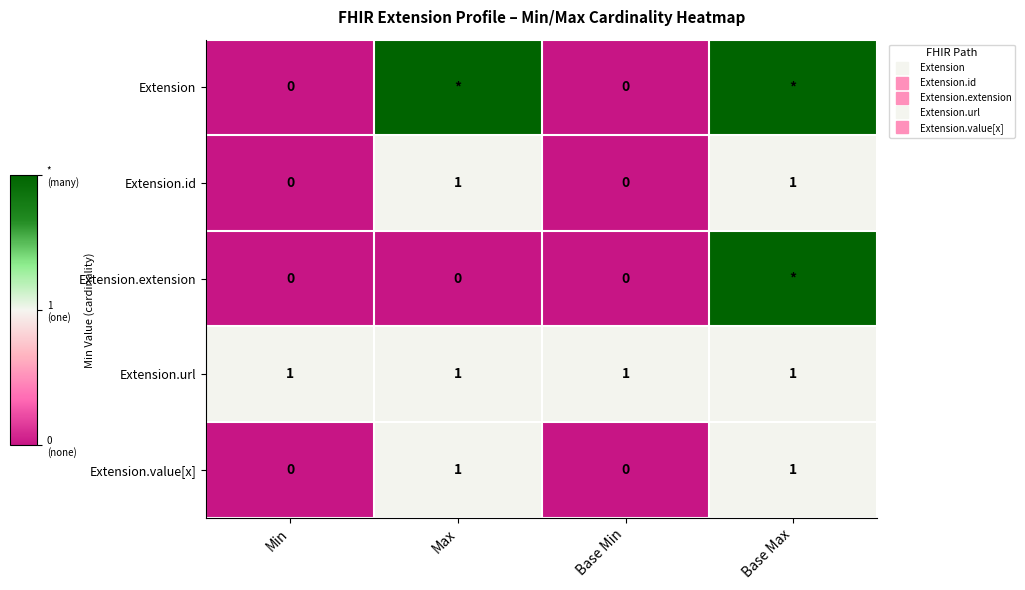

True or false: Extension.value[x] has a value of 1 at Max.

False